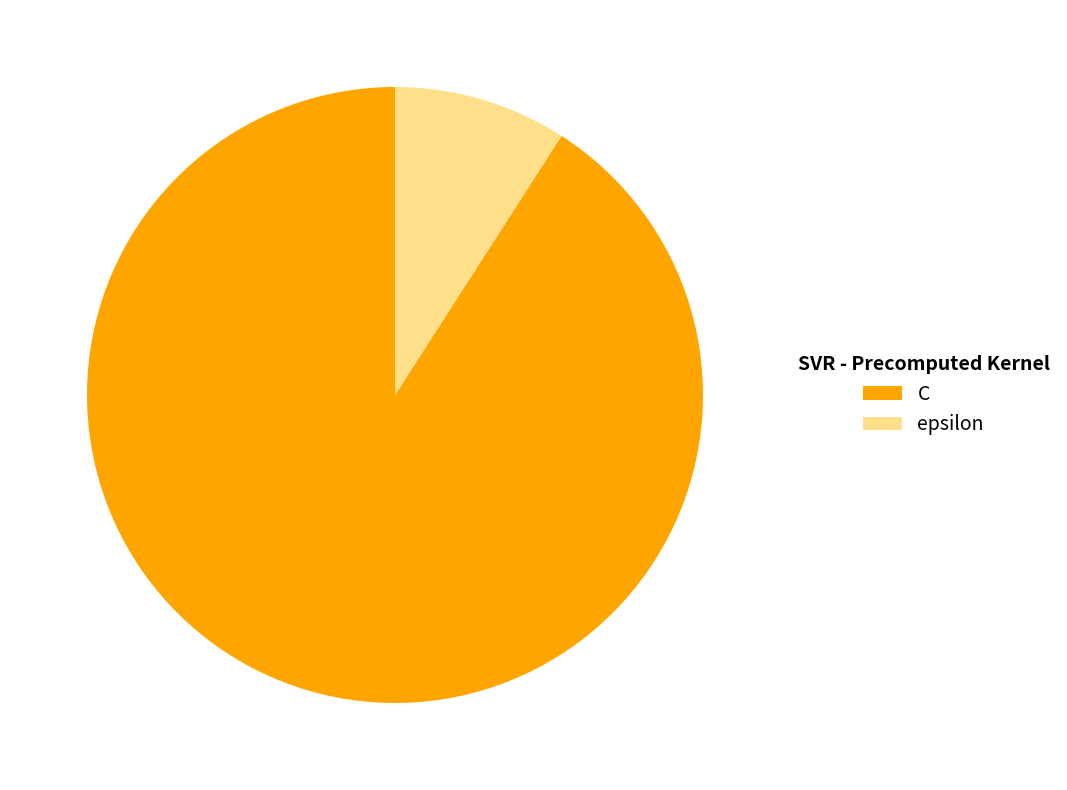

Is C the majority of the pie?

Yes